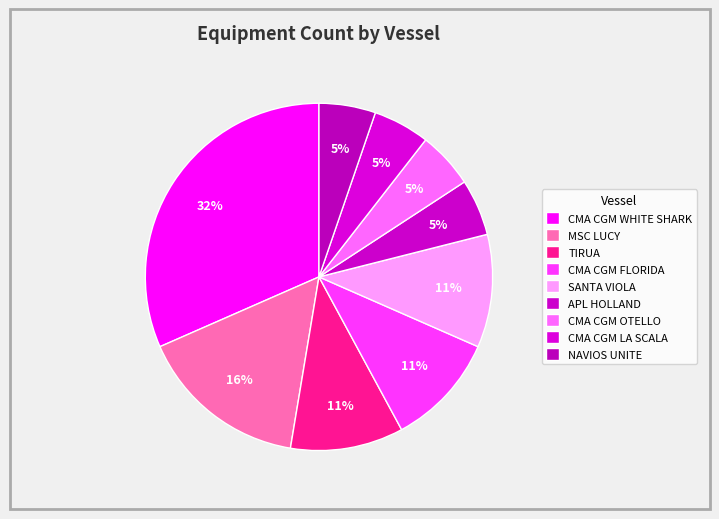

Does any single category account for the majority?

No